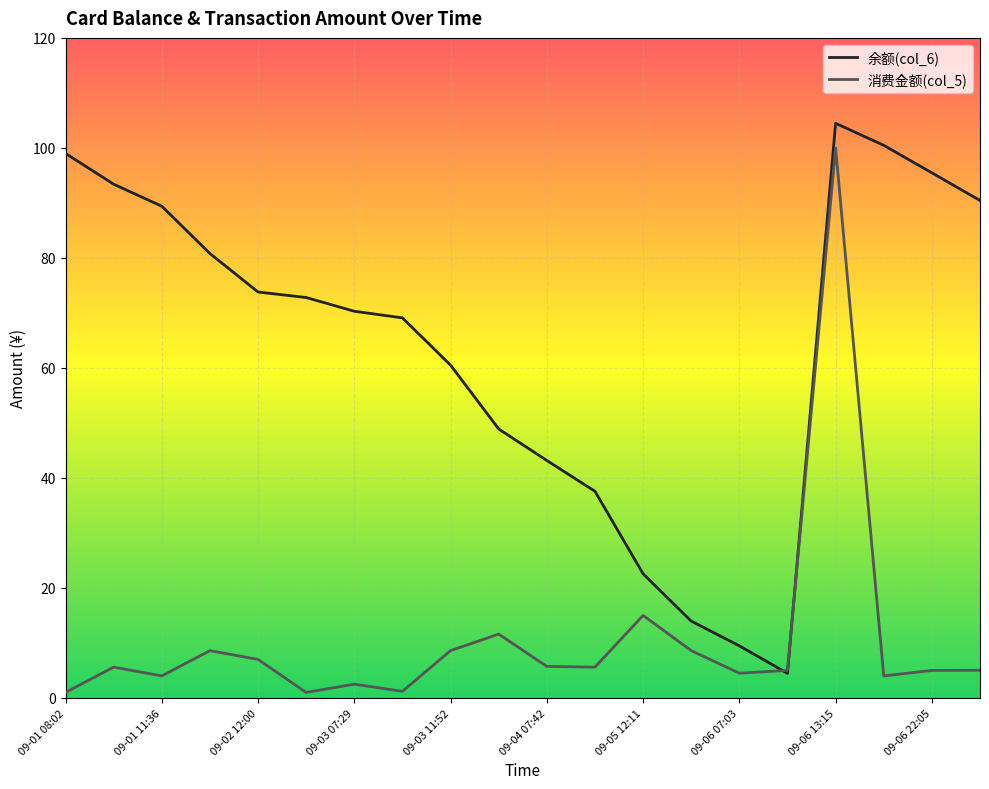

List the series in order of their overall mean, lowest first.

消费金额(col_5), 余额(col_6)